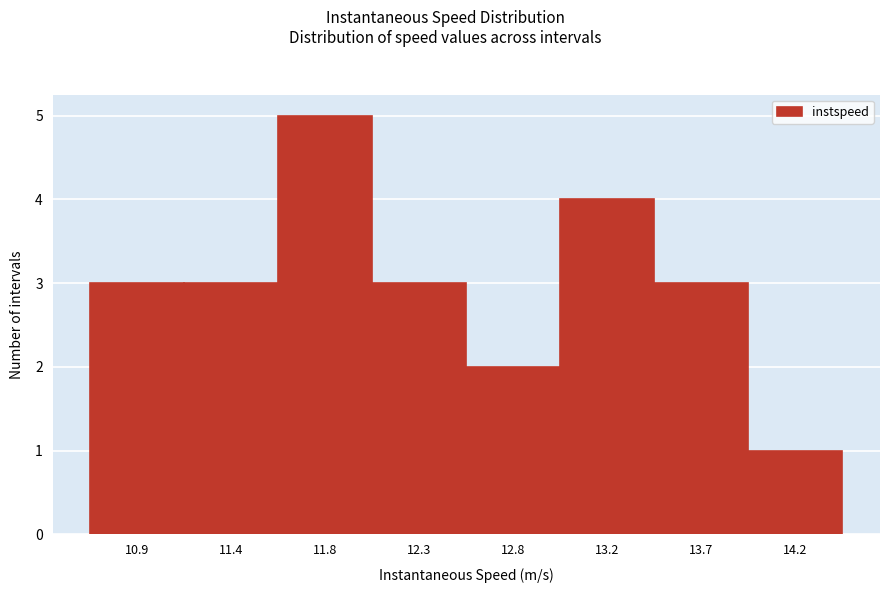

Reading left to right, extract all data points from this chart.

10.9=3	11.4=3	11.8=5	12.3=3	12.8=2	13.2=4	13.7=3	14.2=1